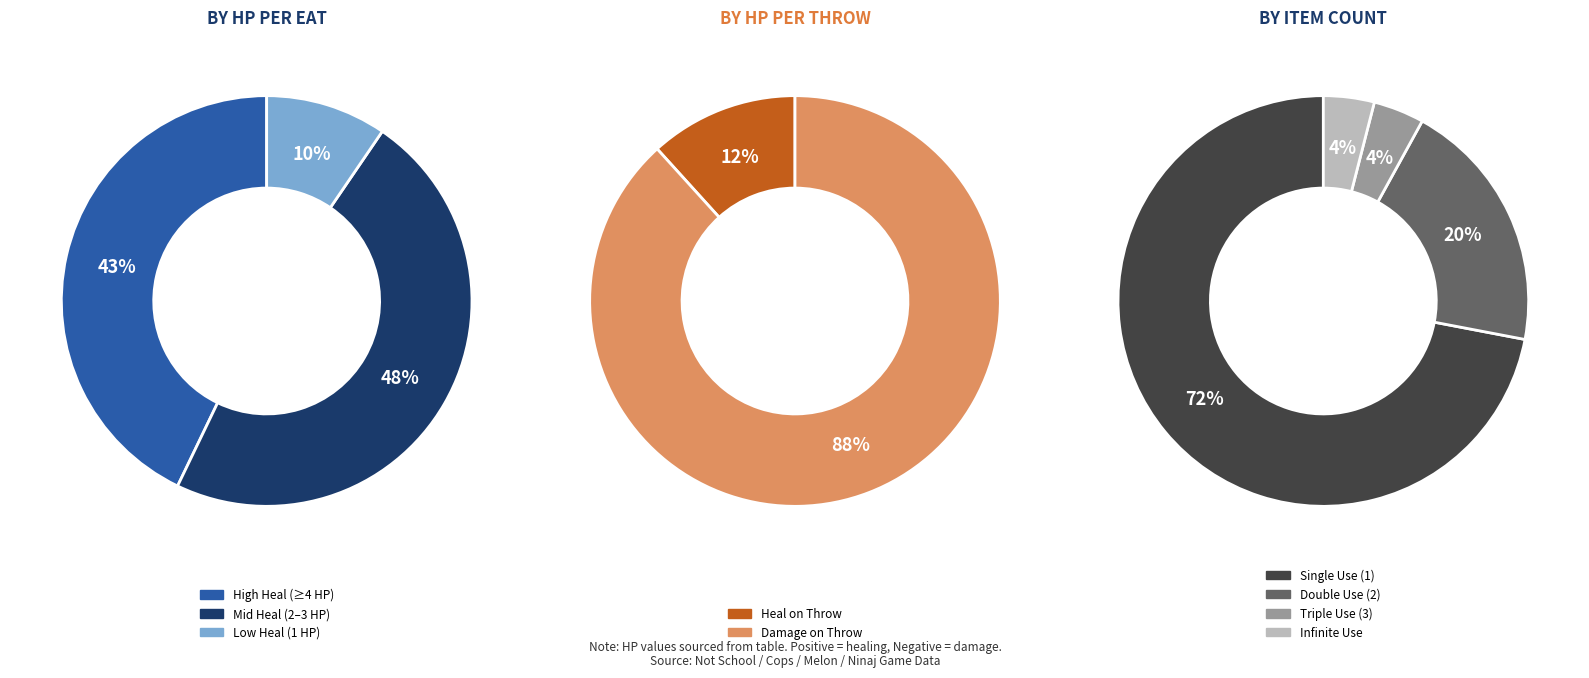

Which series has the largest range (max minus min)?

HP Change per Throw